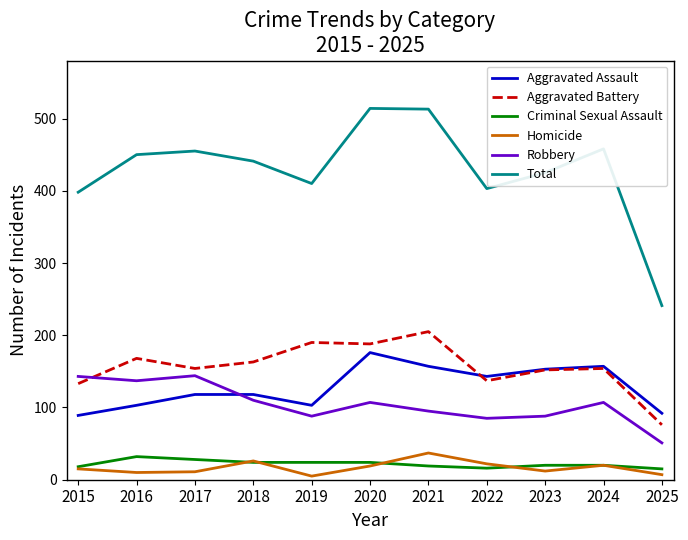

True or false: Total and Aggravated Assault intersect in this chart.

False